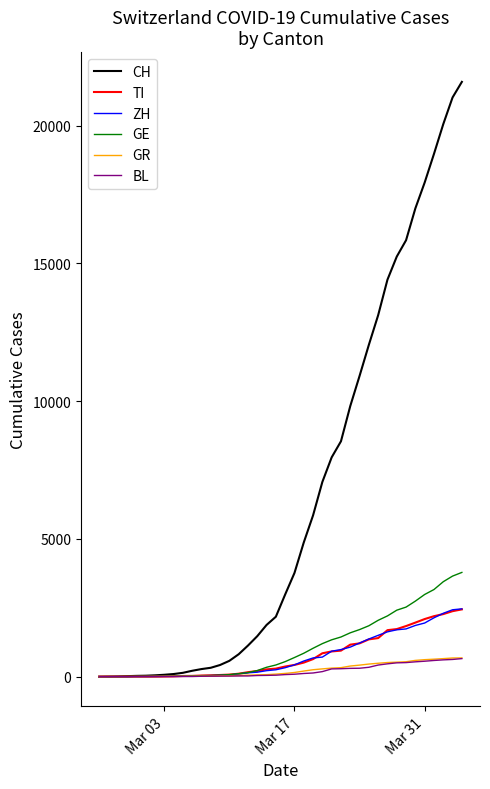

What is the average value of the TI series?

743